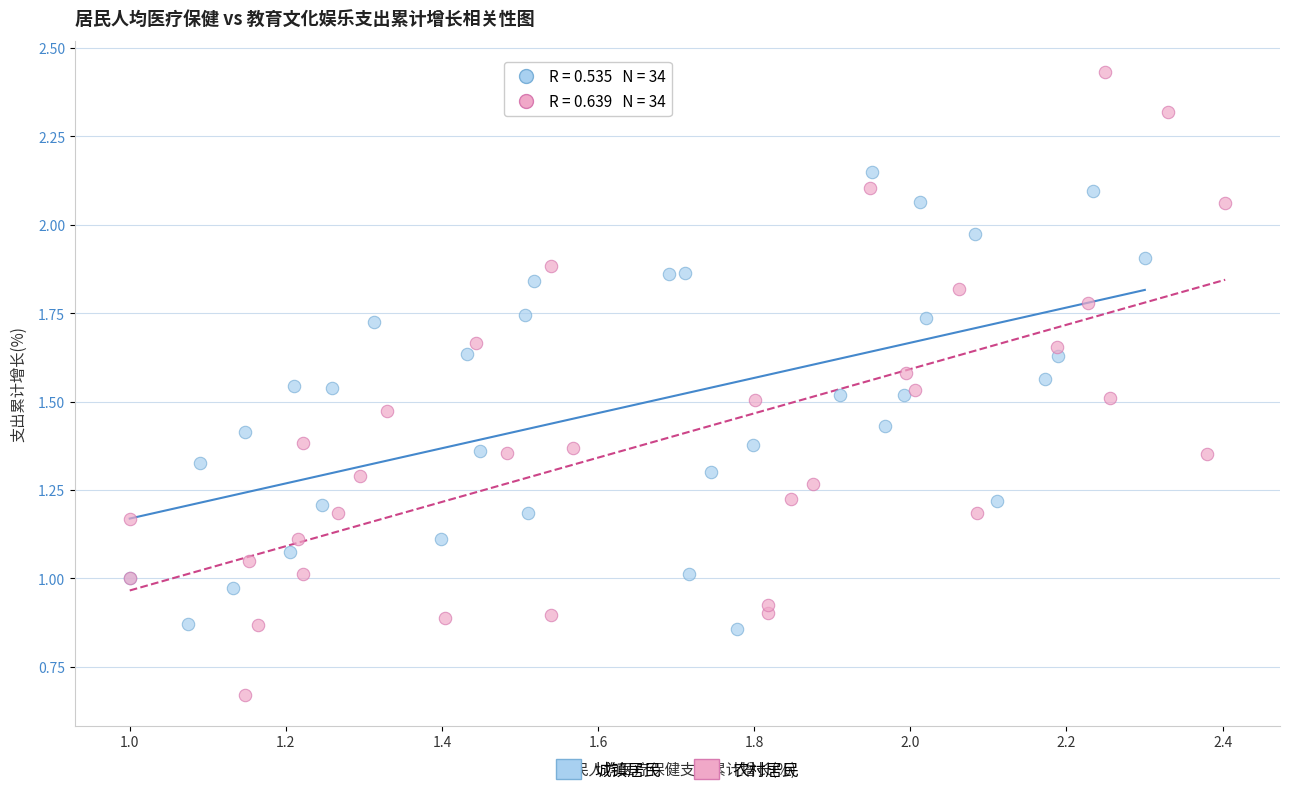

Which series has the widest spread of Y values?

农村居民